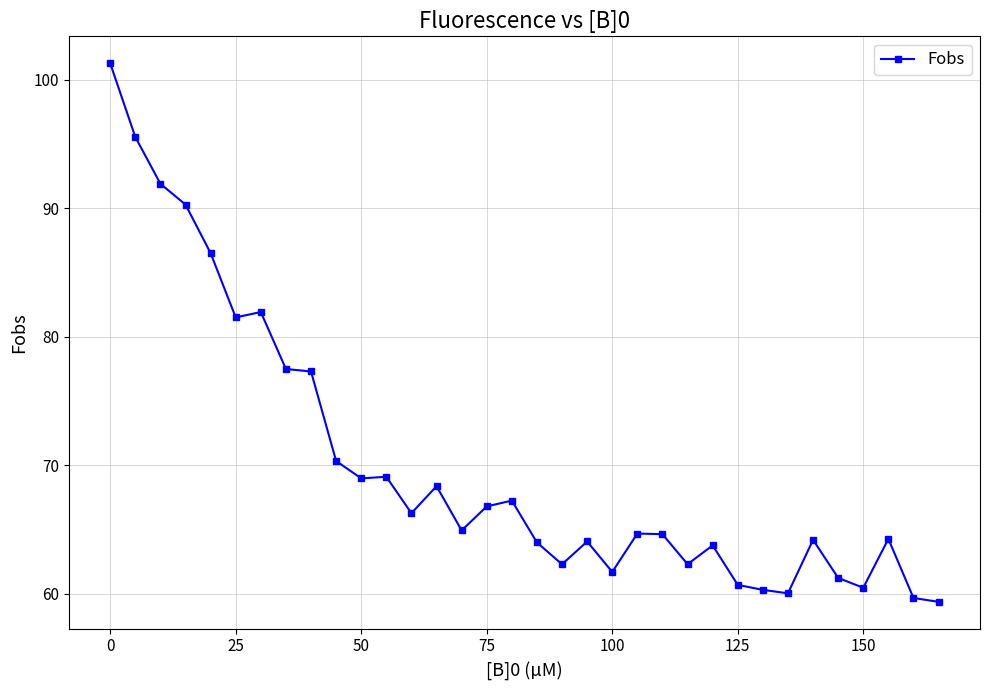

What is the difference between the maximum and second lowest values?

41.6